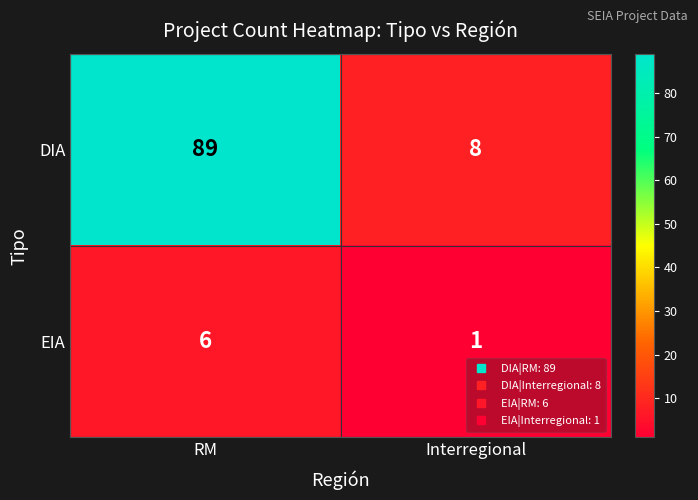

List the series in order of their peak value, lowest first.

EIA, DIA